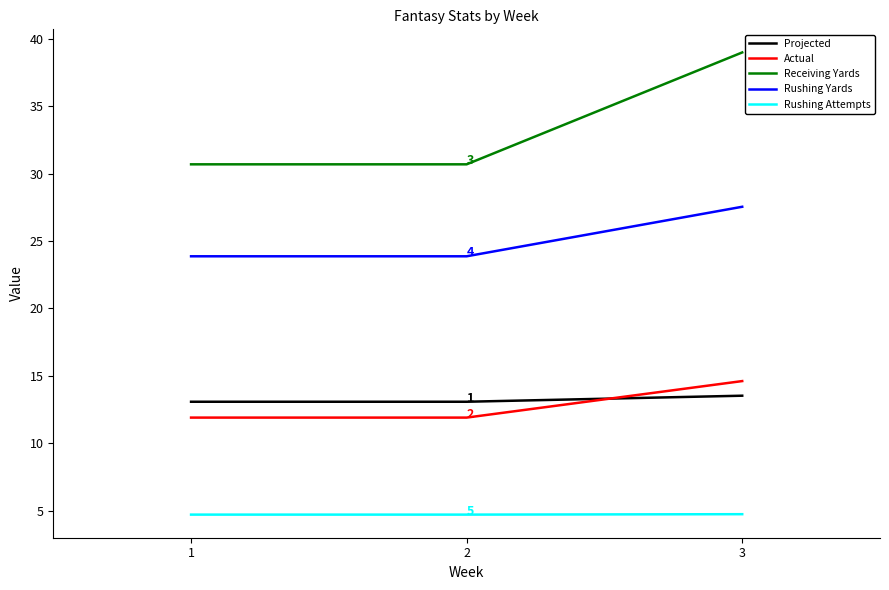

At 2, list the series in order from largest to smallest.

Receiving Yards, Rushing Yards, Projected, Actual, Rushing Attempts